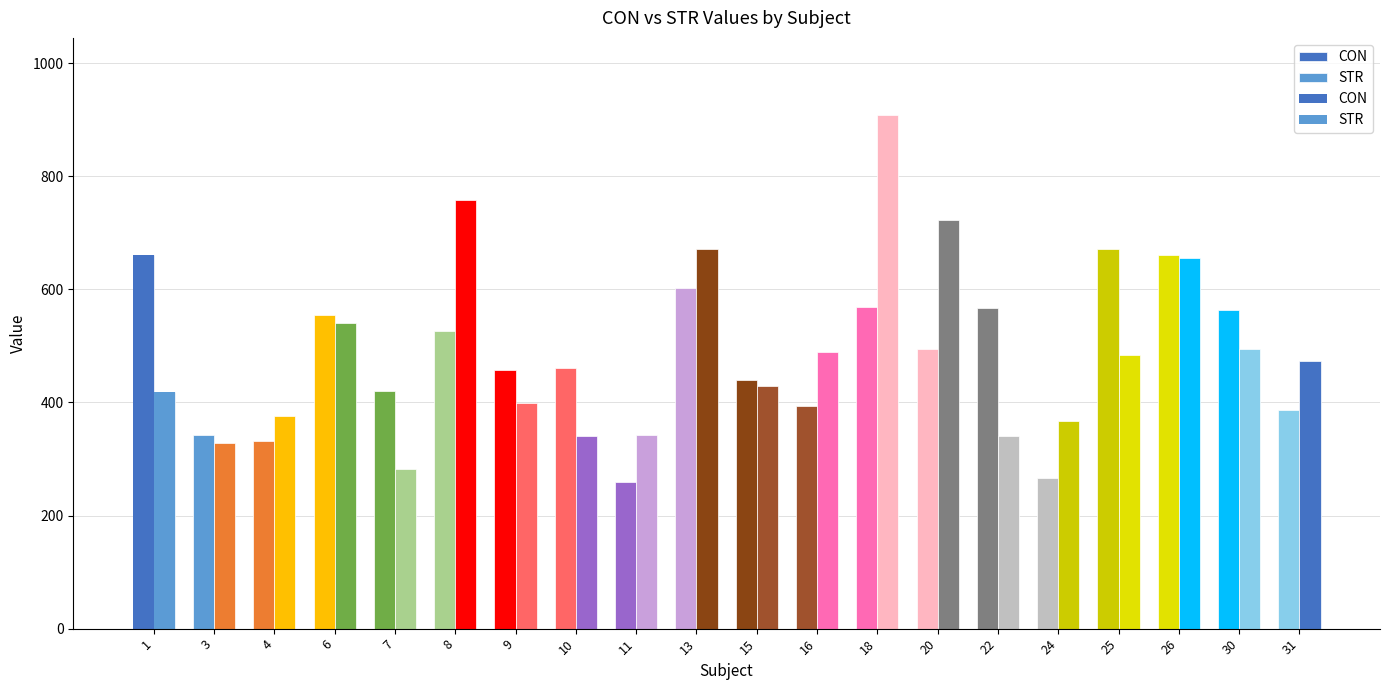

At which category is the sum across all series the highest?

18